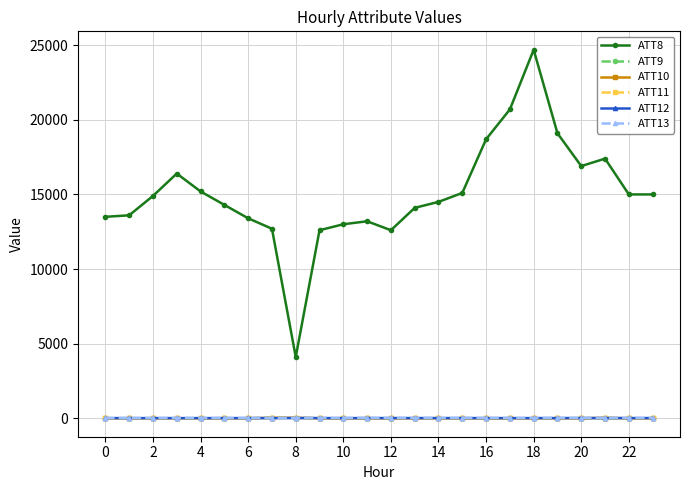

Which series has the largest total across all categories?

ATT8